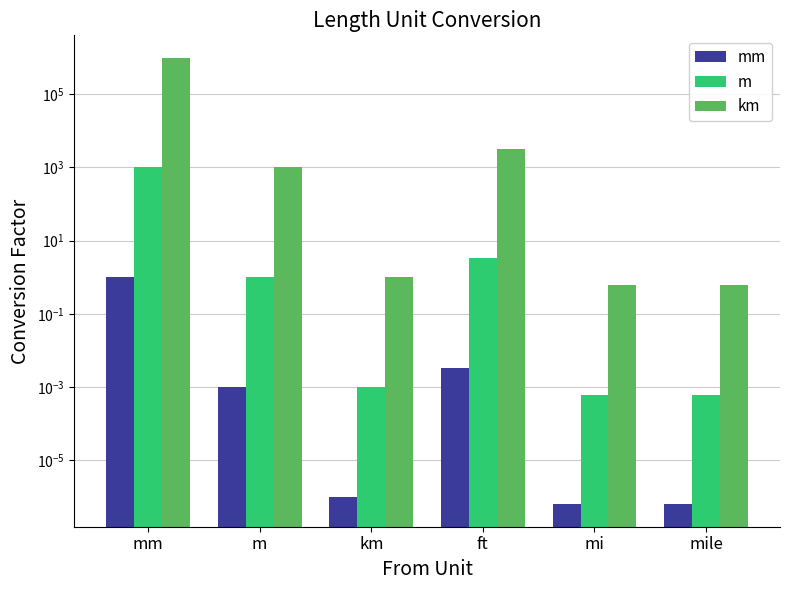

Rank the categories by m value from lowest to highest.

mi, mile, km, m, ft, mm